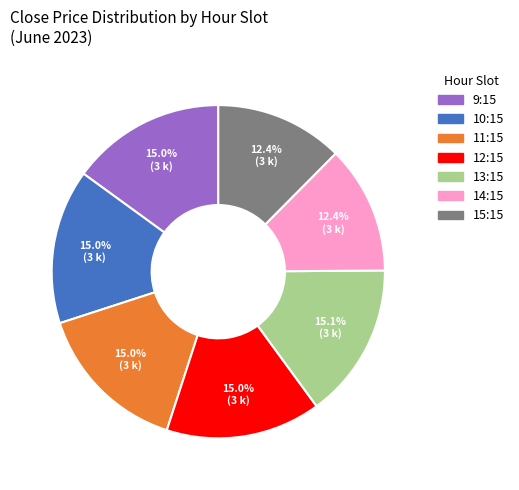

Is there any slice that represents more than half of the pie?

No